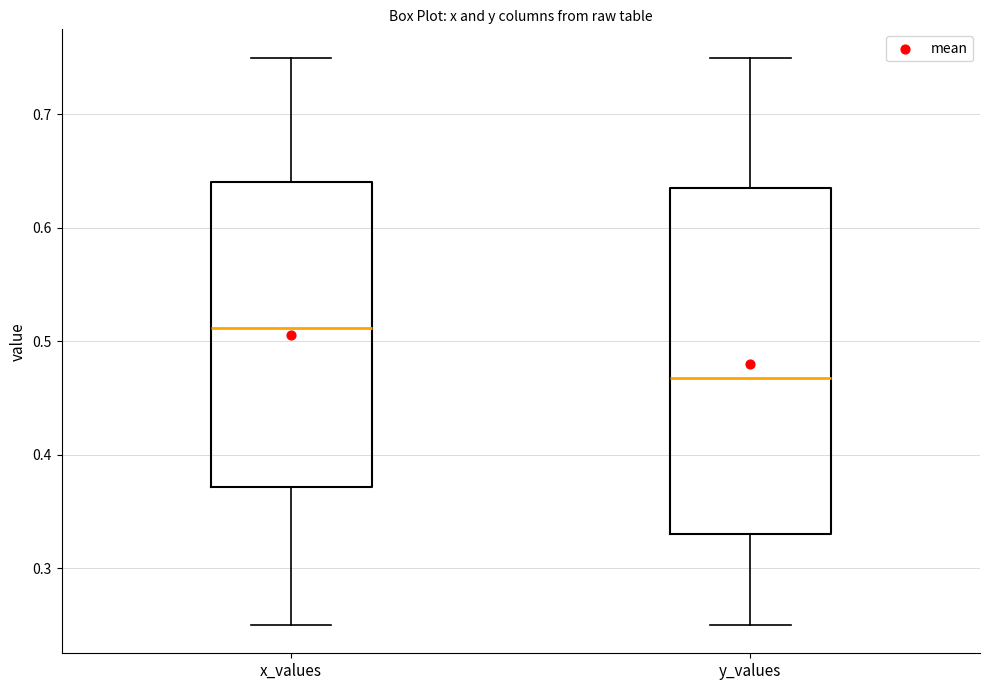

Where does the lower whisker of the box for y_values end on the y-axis? The values are not printed on the chart, so give them approximately, as read against the axis.

0.25